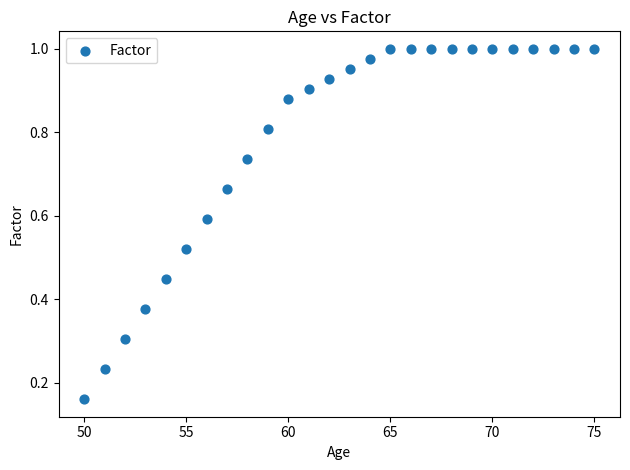

What is the range of X values (max minus min)?

25.0